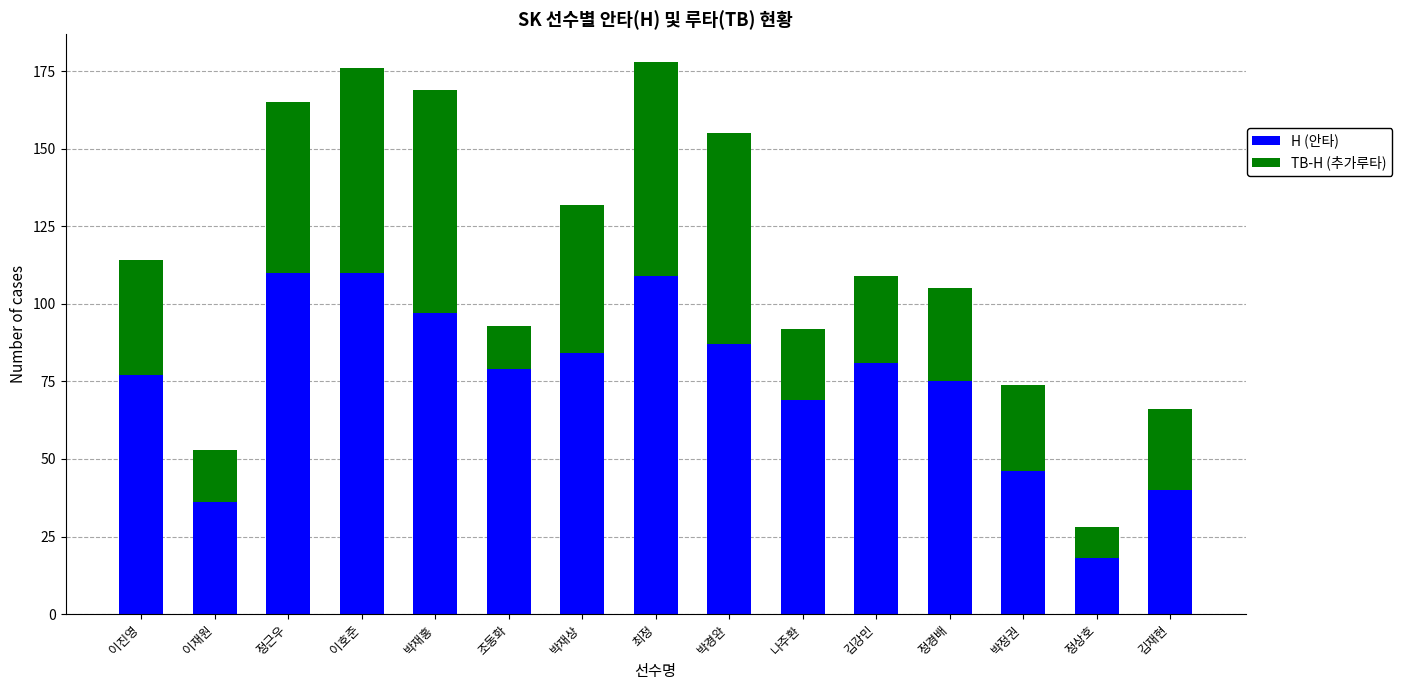

At which label is H (안타) closest to 64?

나주환